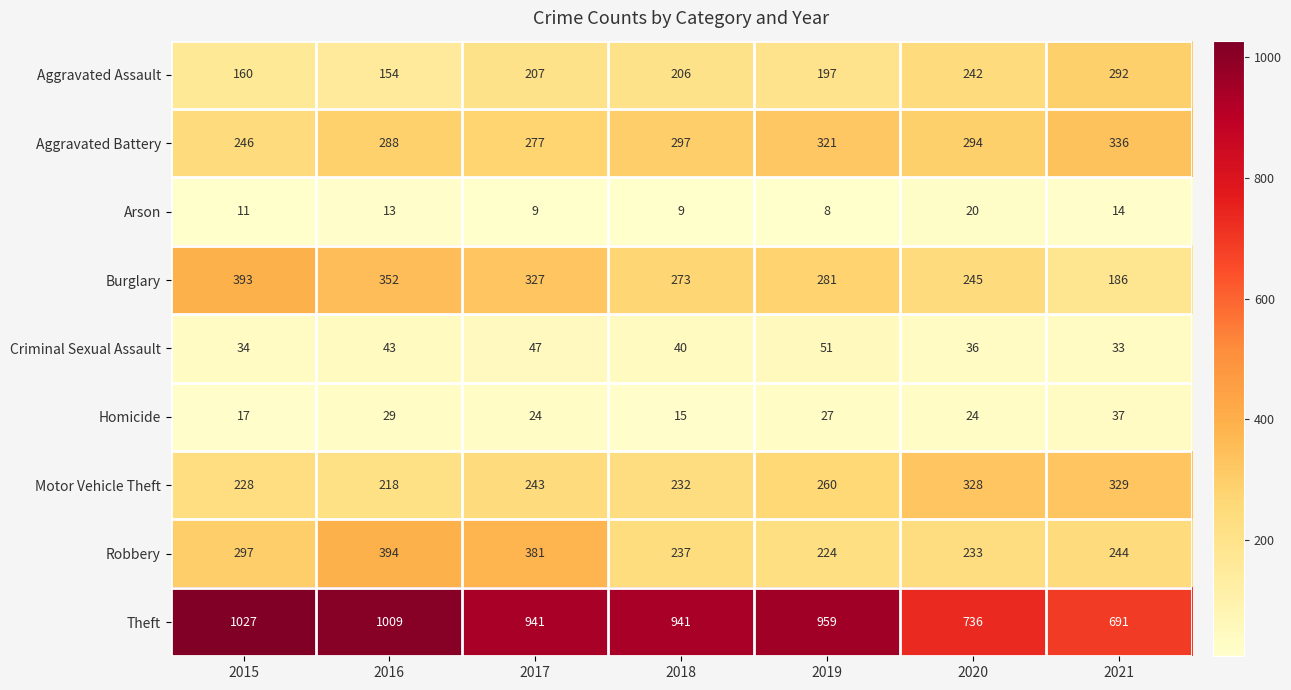

What is the highest value of the Theft series?

1027